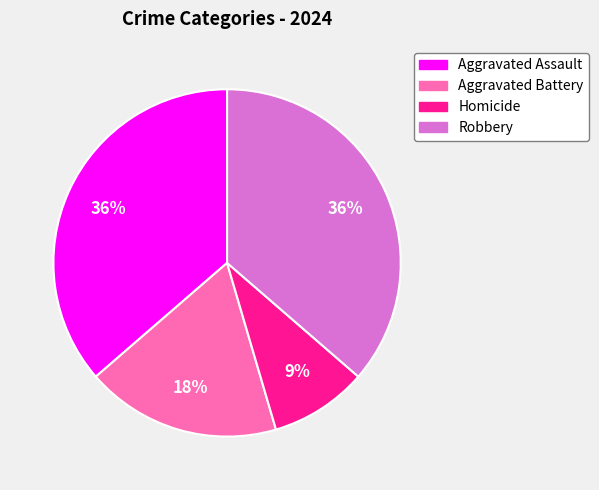

Approximately how many times larger is the value at Aggravated Battery compared to Homicide?

2.0